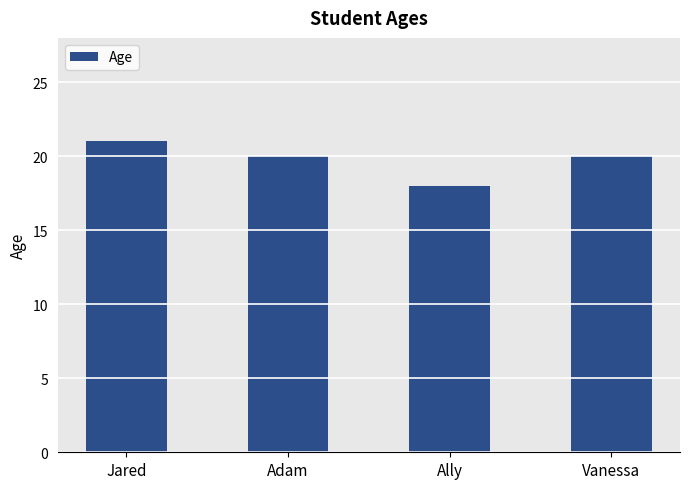

What is the greatest value displayed?

21